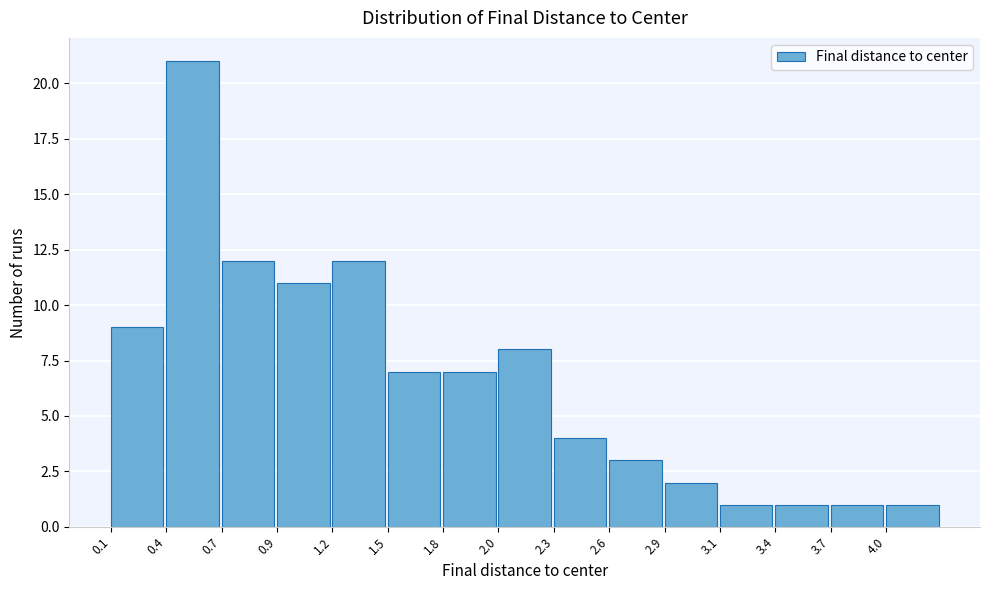

Reading right to left, list all the values displayed in this chart.

1	1	1	1	2	3	4	8	7	7	12	11	12	21	9